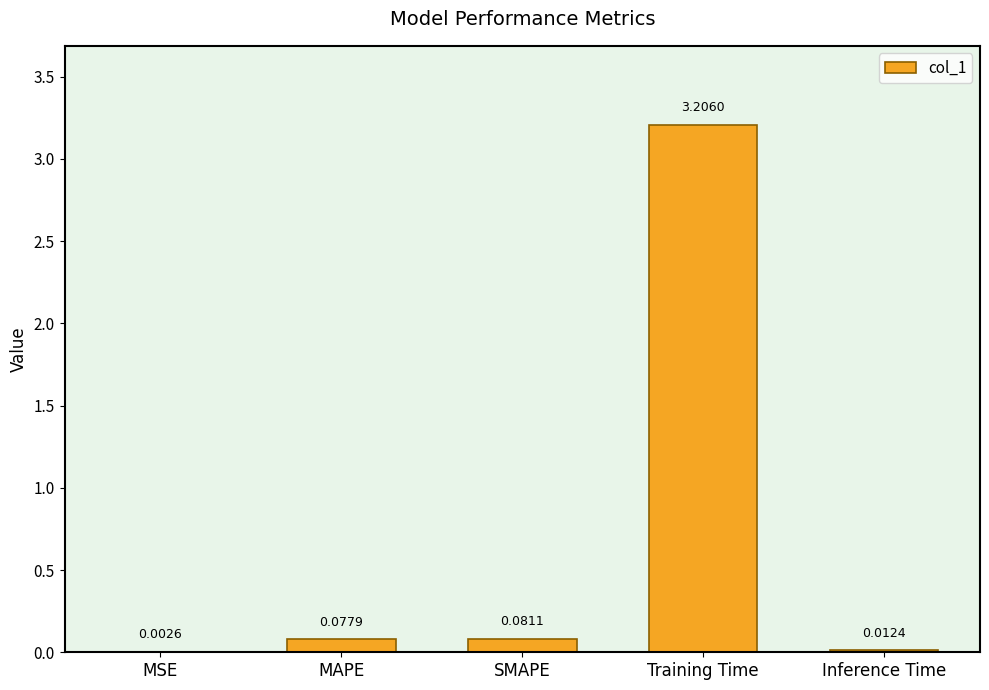

What is the sum of all values?

3.4